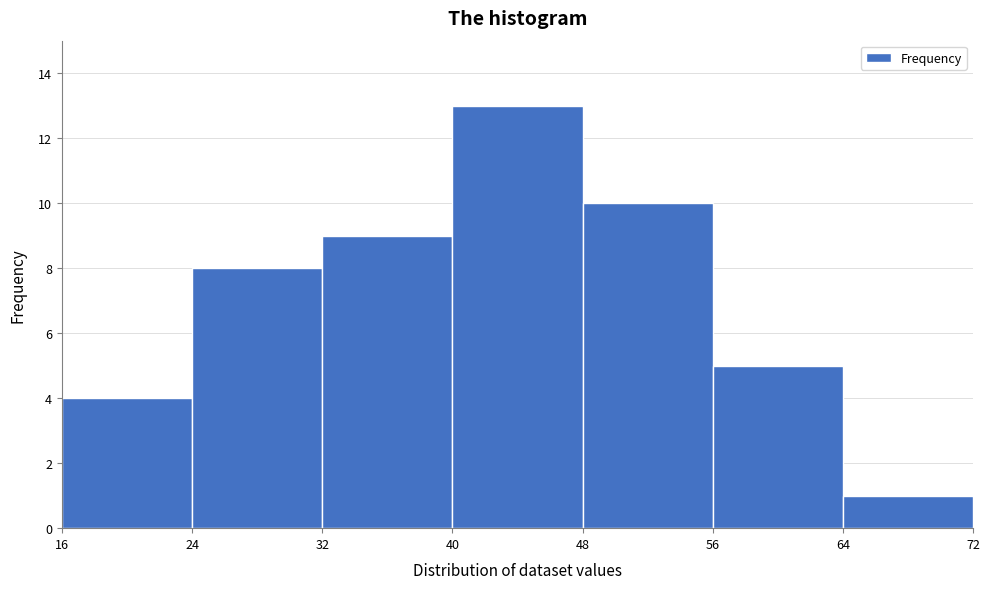

Which range on the x-axis has the tallest bar?

40 to 48